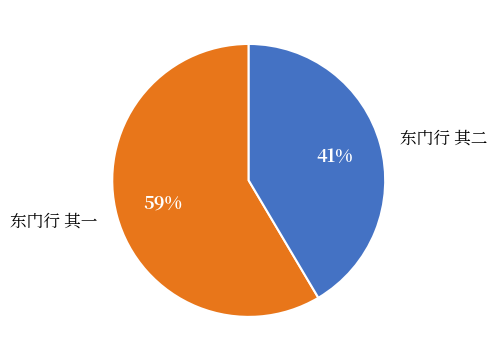

Does 东门行 其二 represent more than half of the total?

No